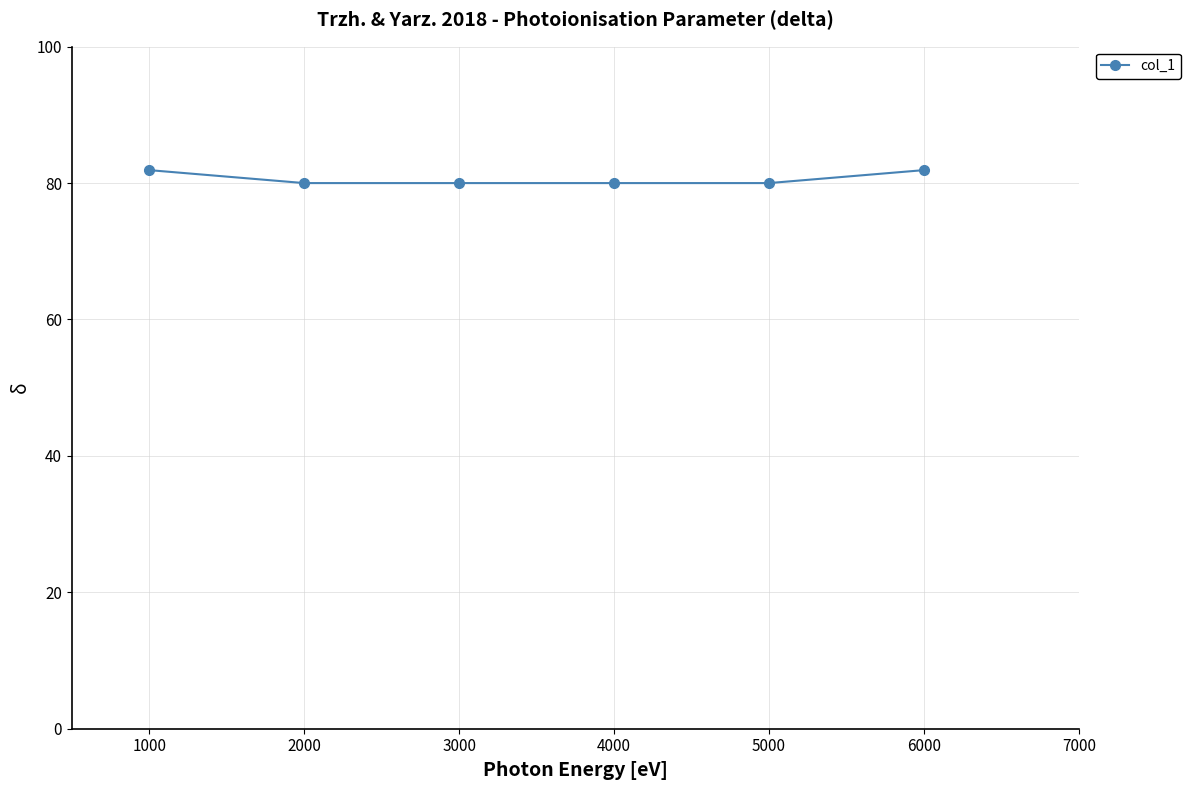

Is this an area chart (filled region under the line)?

No